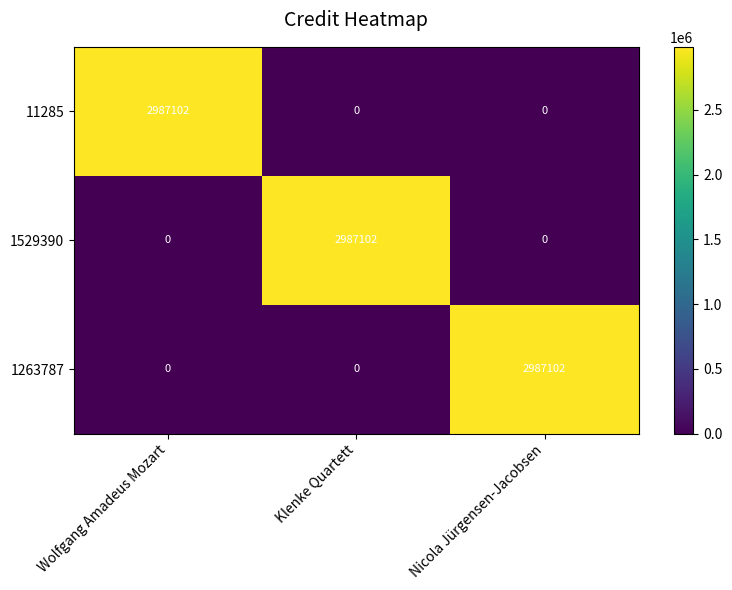

What is the average value of the 1529390 series?

995701